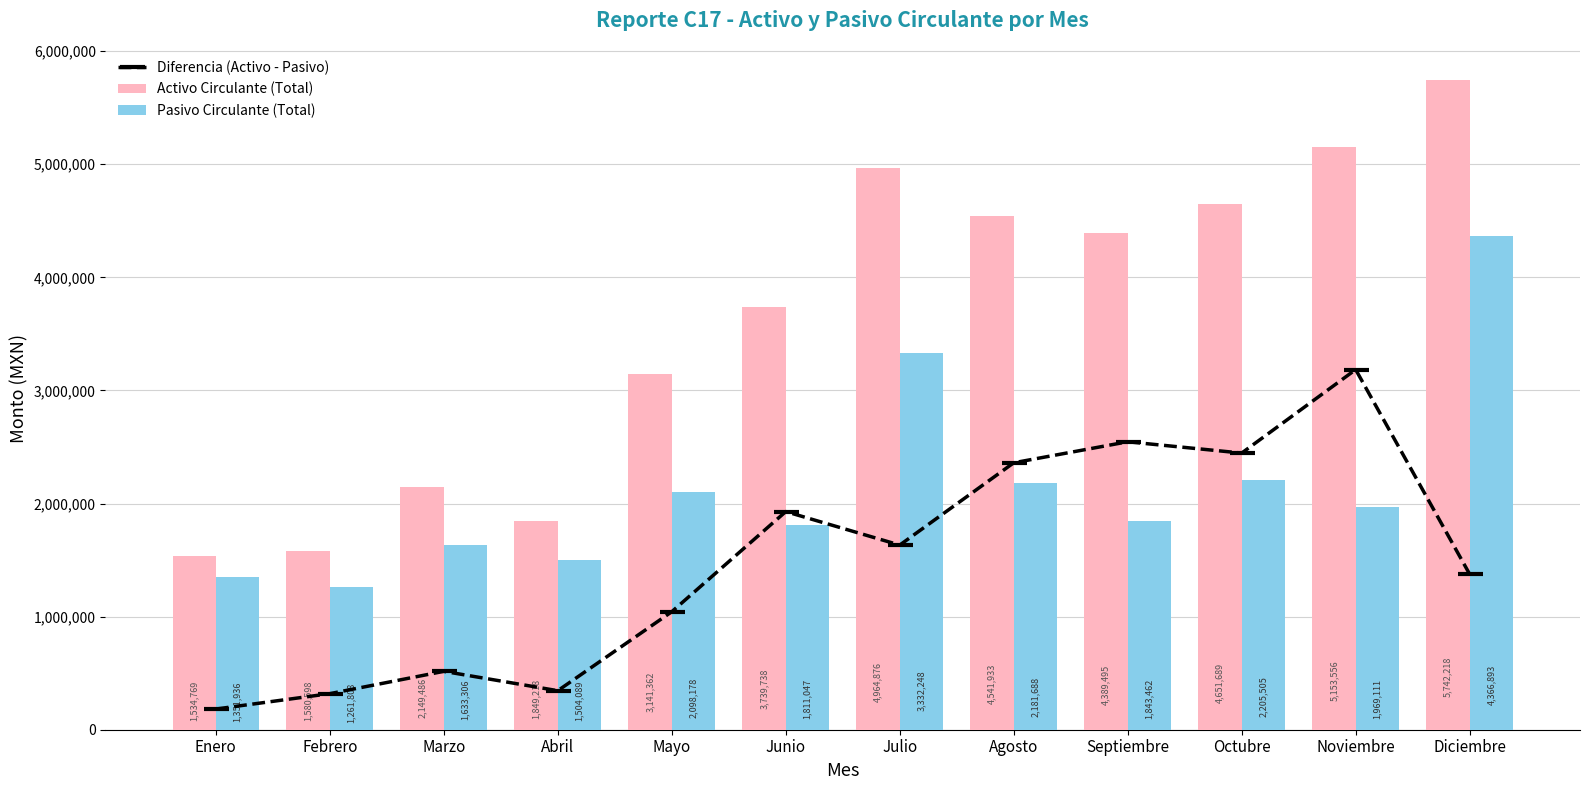

The value of Pasivo Circulante (Total) at Mayo is 2098178.4. True or false?

True